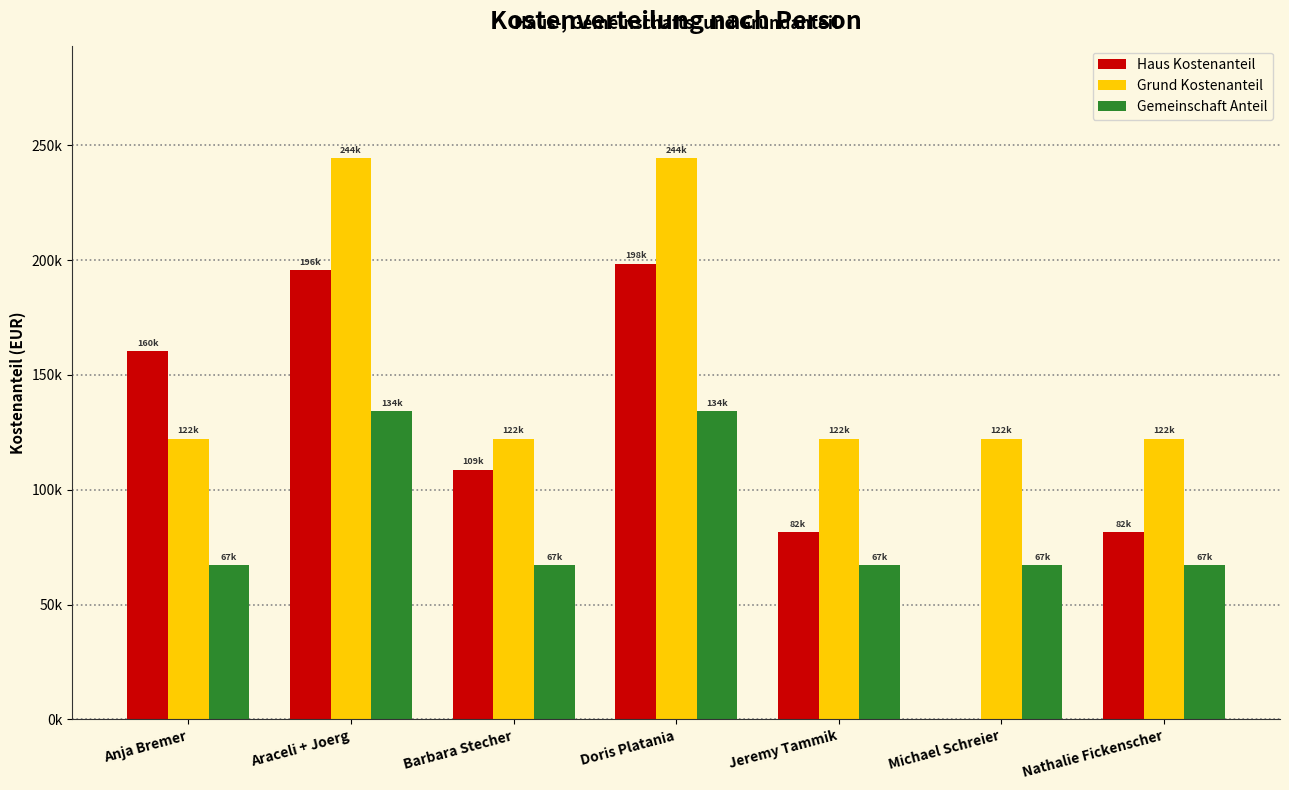

What is the difference between the maximum and minimum values in the Grund Kostenanteil series?

122222.2